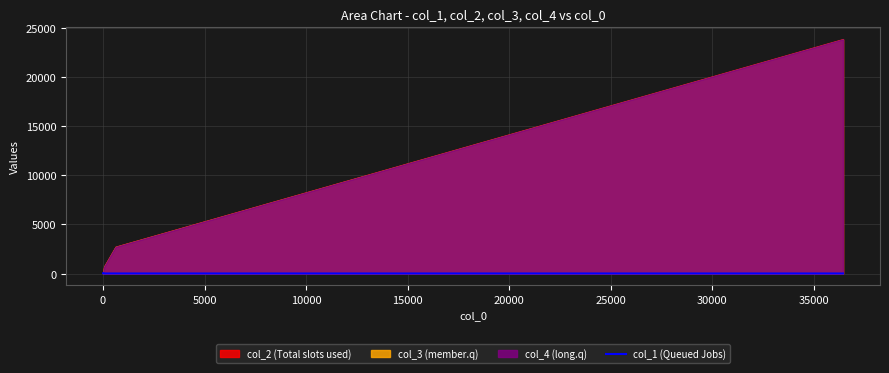

The chart shows a value of 34.8 at 0. True or false?

False